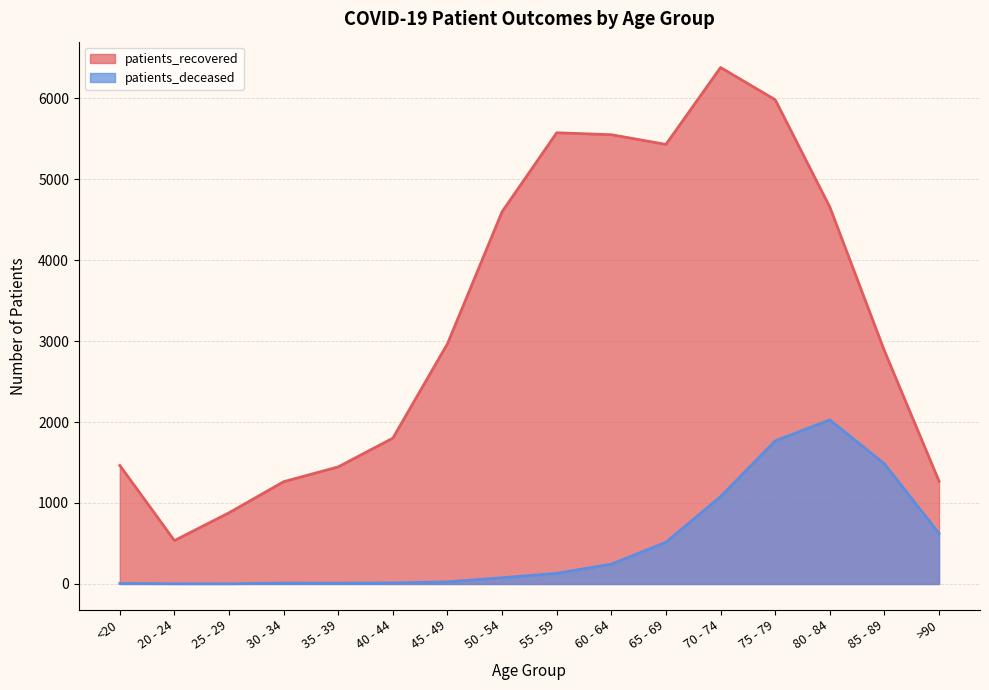

What are all the series names shown in the legend?

patients_recovered, patients_deceased